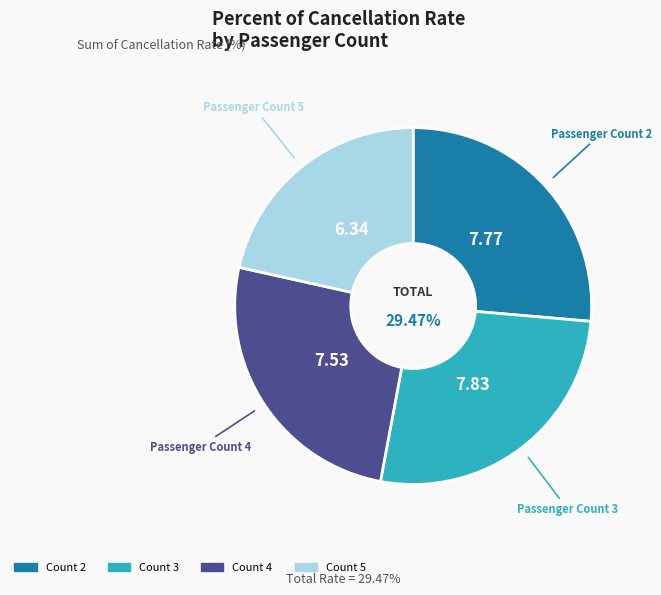

Which slice is the smallest?

5